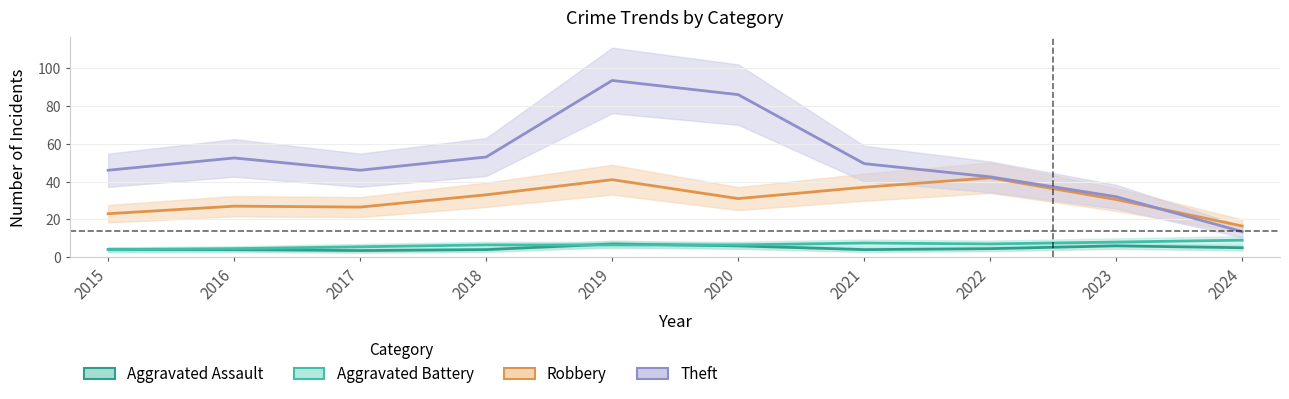

True or false: Theft and Aggravated Assault intersect in this chart.

False